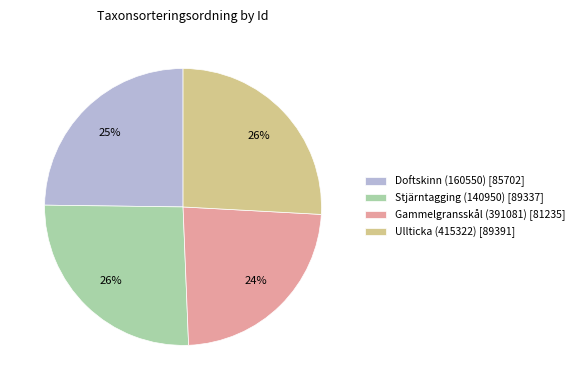

To the nearest percent, what percentage of the pie is Doftskinn (160550) [85702]?

25%